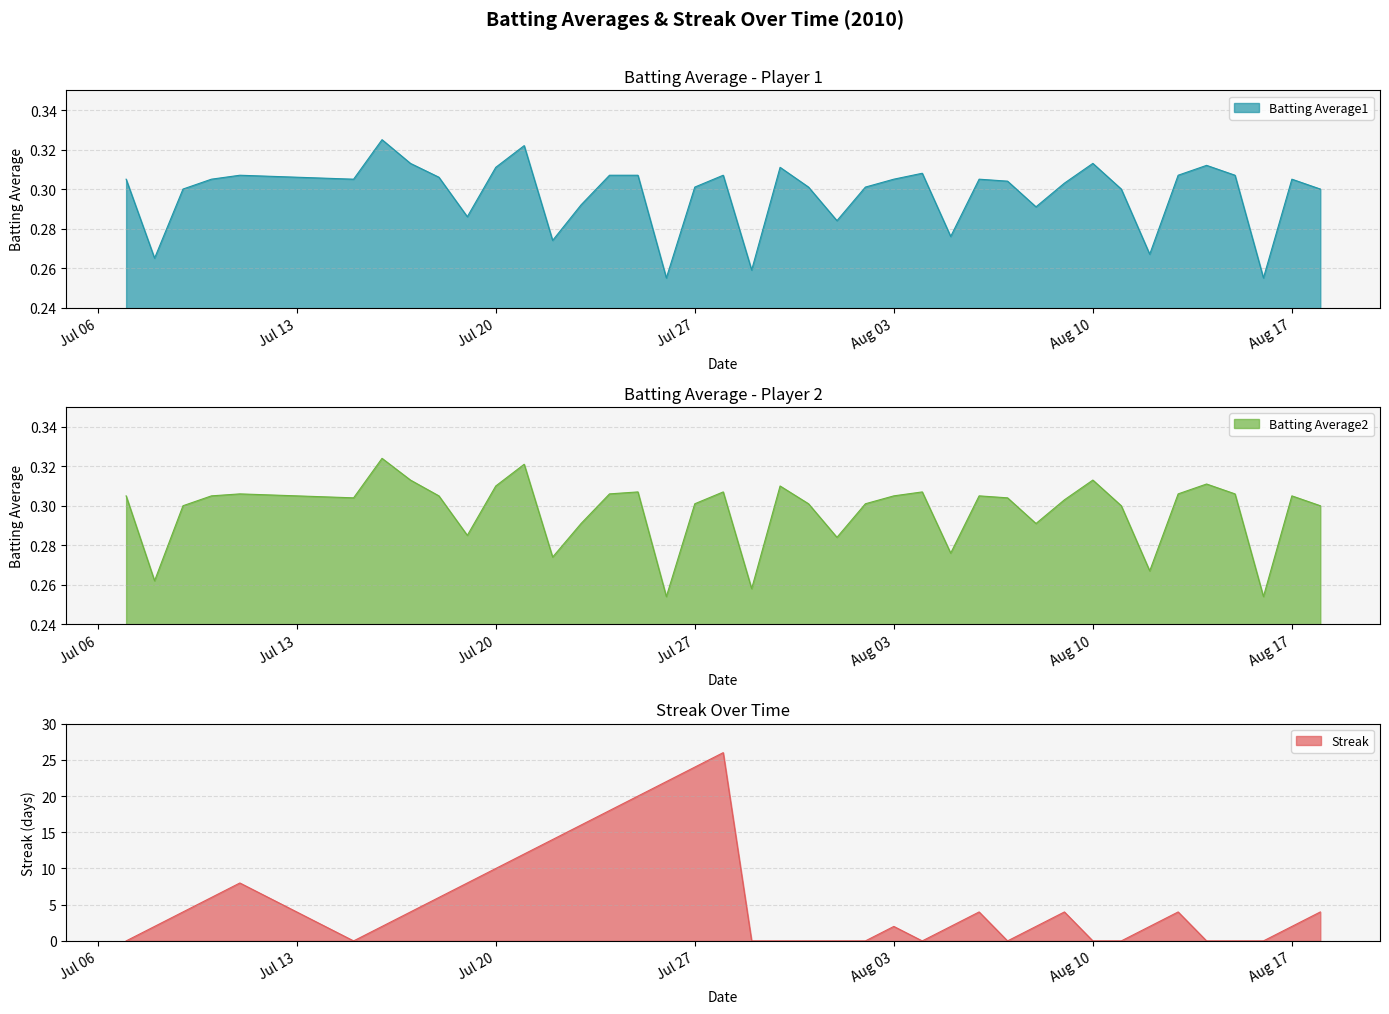

Where is the first local minimum for Streak?

2010-07-15